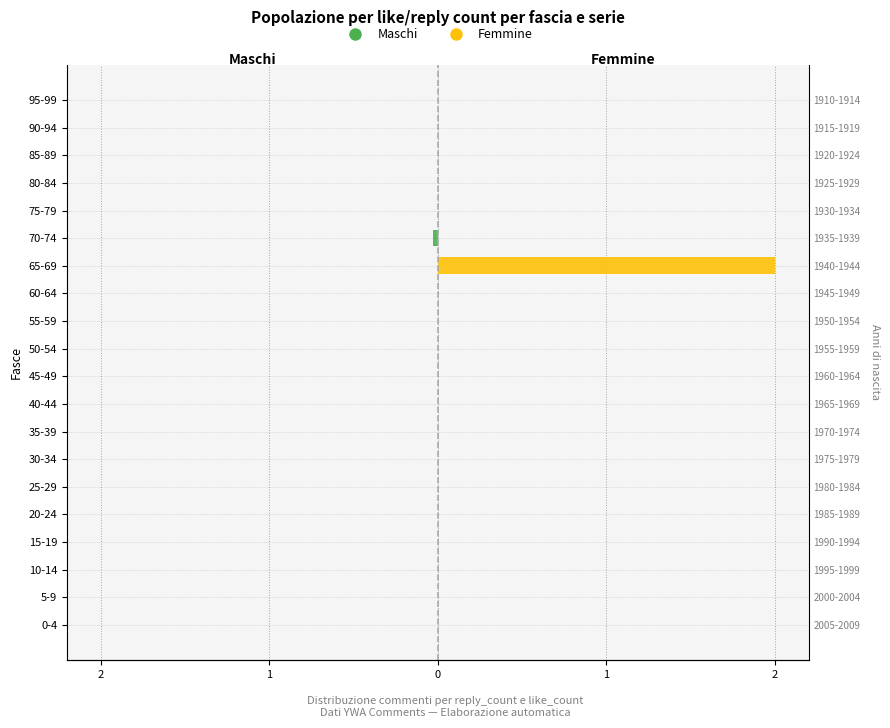

List the series in order of their peak value, lowest first.

Maschi, Femmine